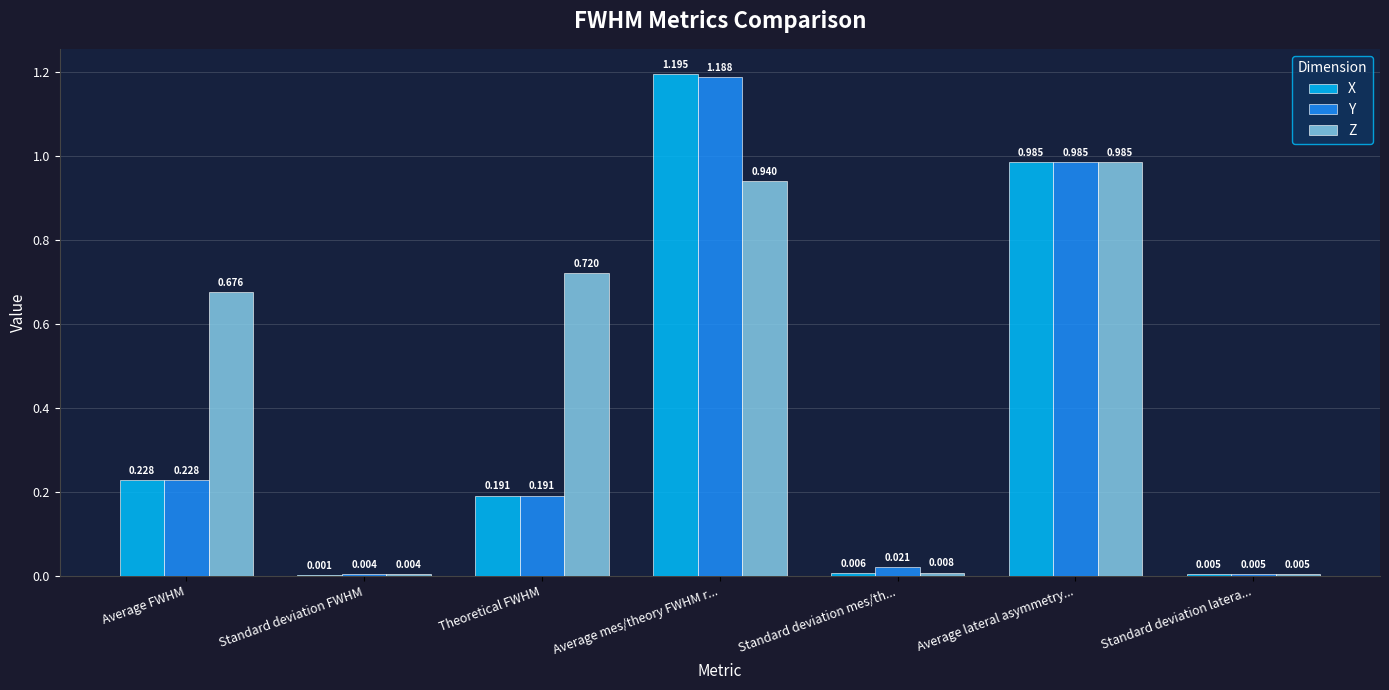

Which label corresponds to the largest value in the chart?

Average mes/theory FWHM r...